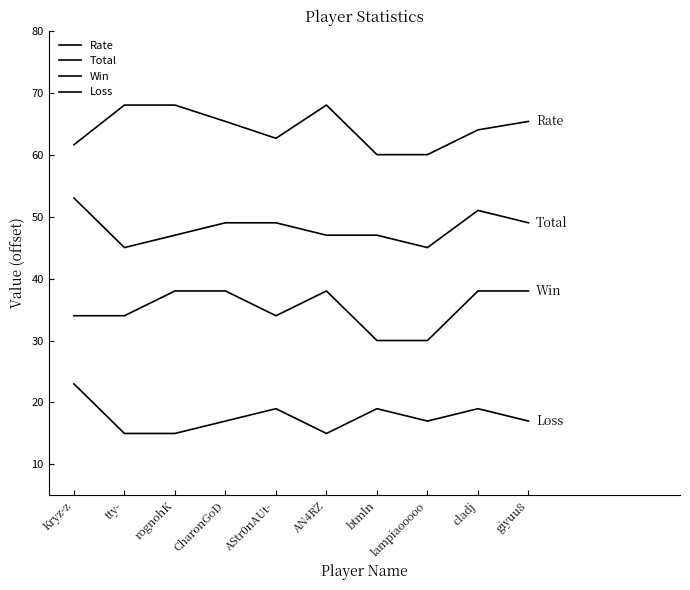

What are all the series names shown in the legend?

Rate, Total, Win, Loss